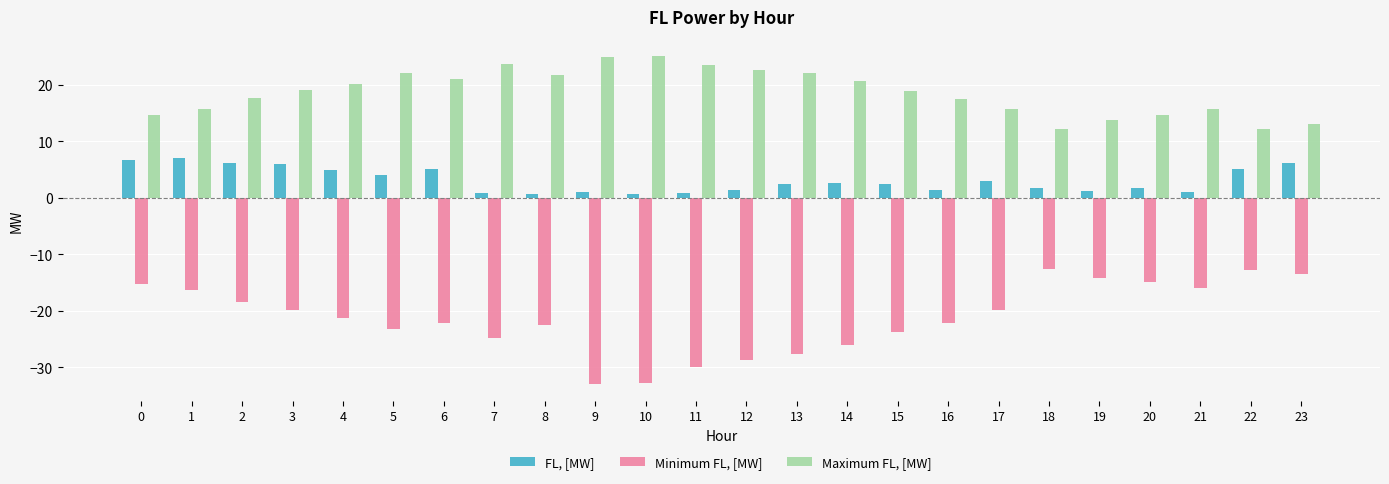

What is the sum of all FL, [MW] values?

74.8